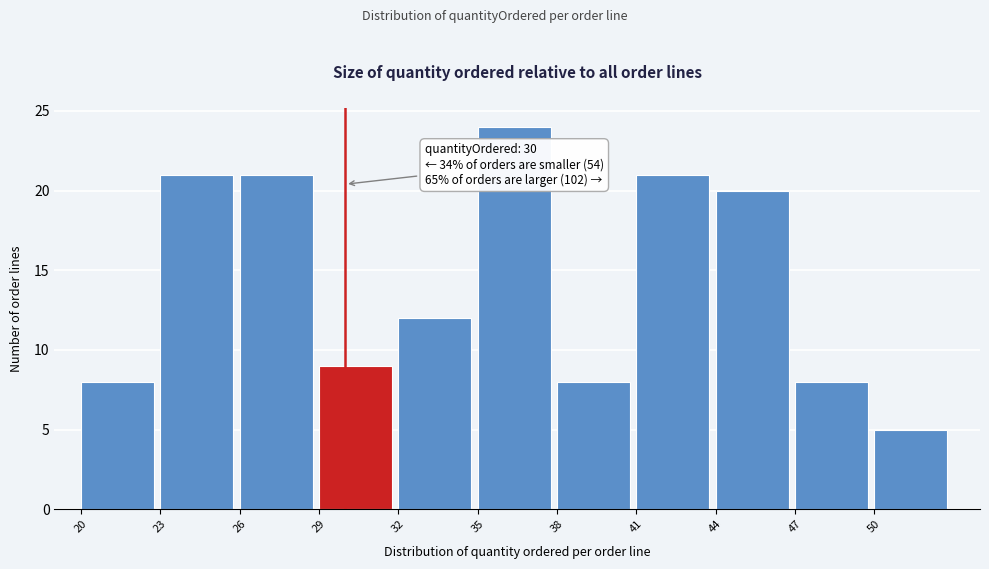

Over which range of the x-axis is the bar tallest?

35 to 38